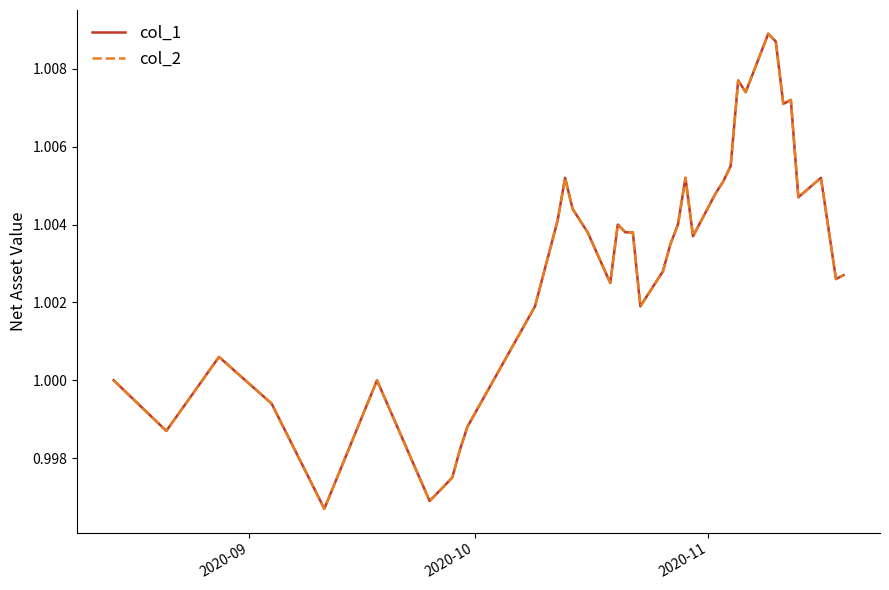

Does the chart have visible grid lines?

No